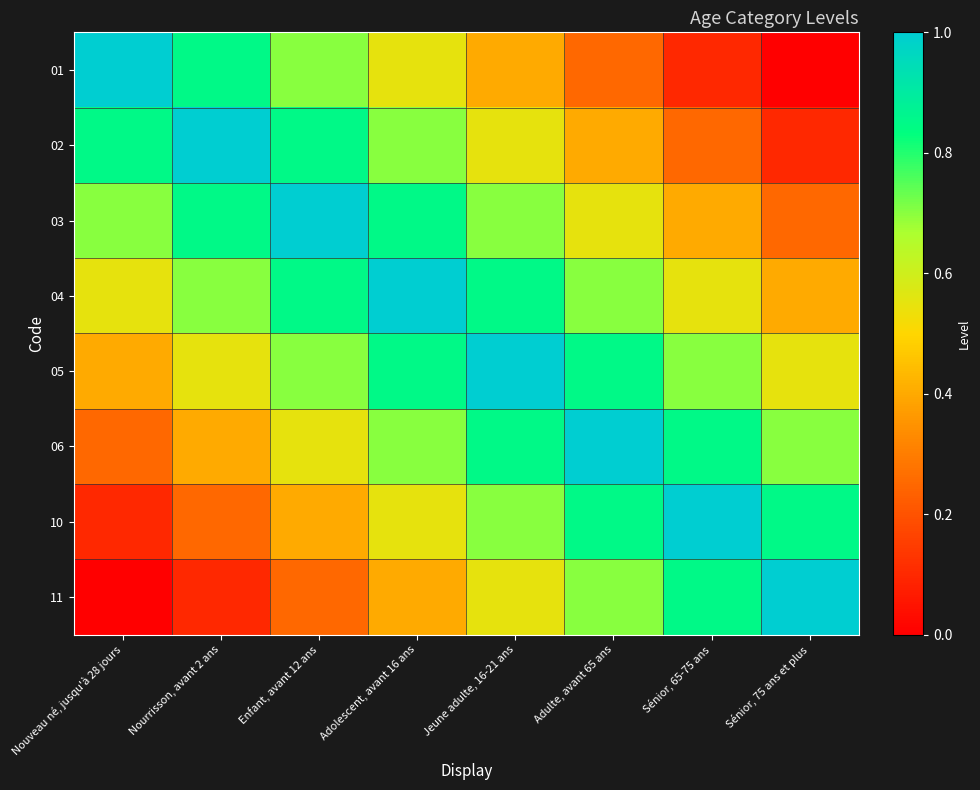

List the series in order of their peak value, highest first.

01, 02, 03, 04, 05, 06, 10, 11